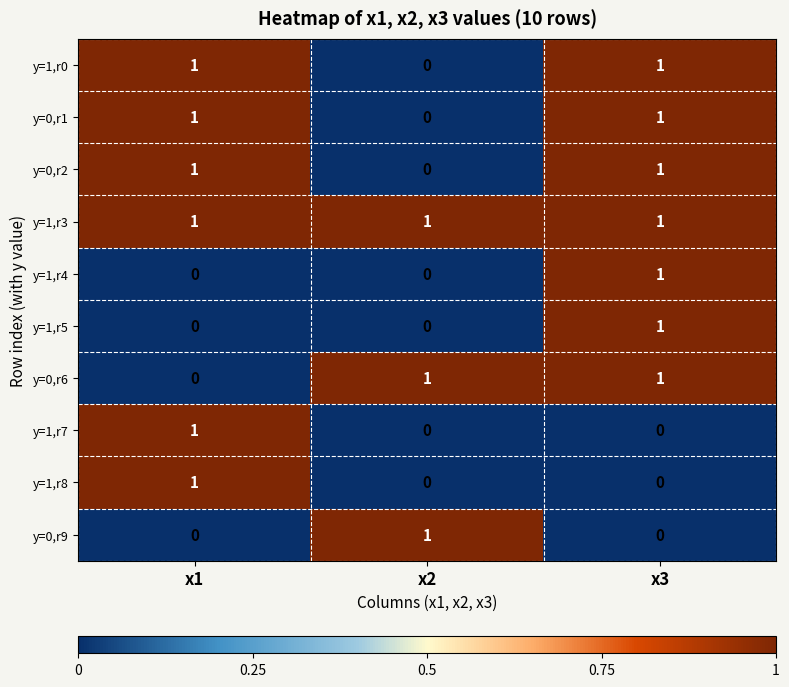

Is it true that y=0,r6 equals 0 at x1?

True